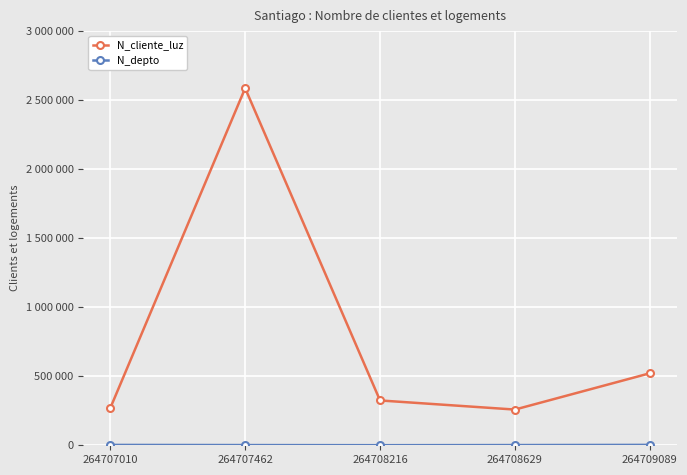

Where is N_depto nearest to the value 1715?

264708629